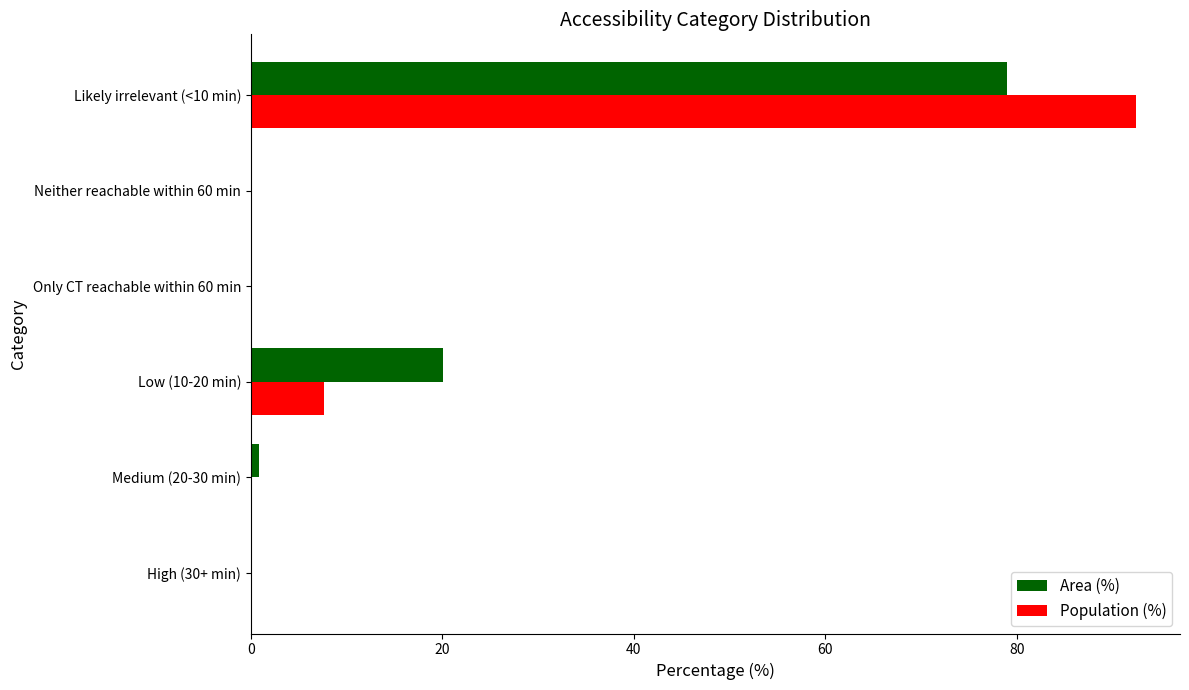

Where is Area (%) nearest to the value 39?

Low (10-20 min)